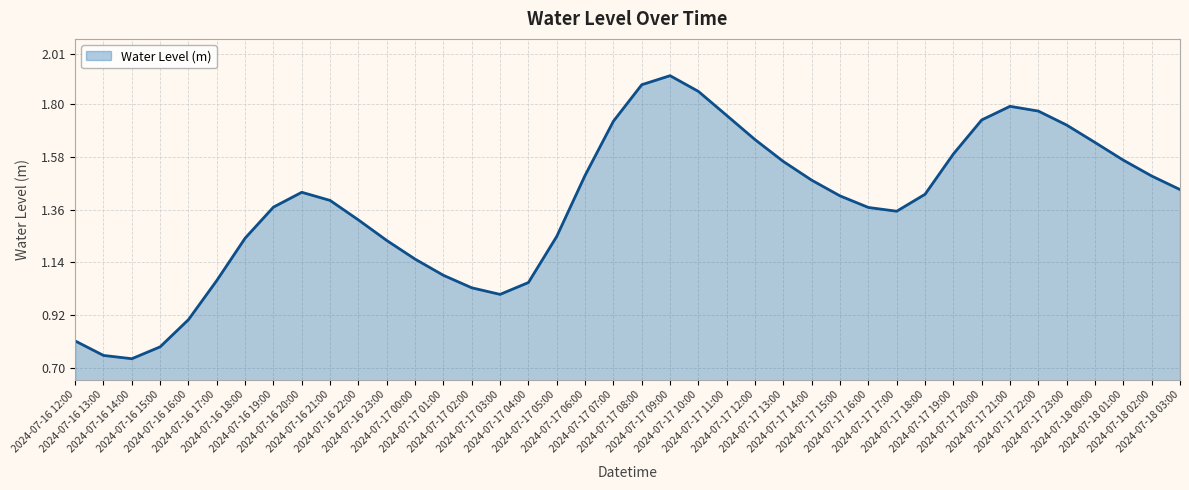

Does the chart display data point markers on the line(s)?

No